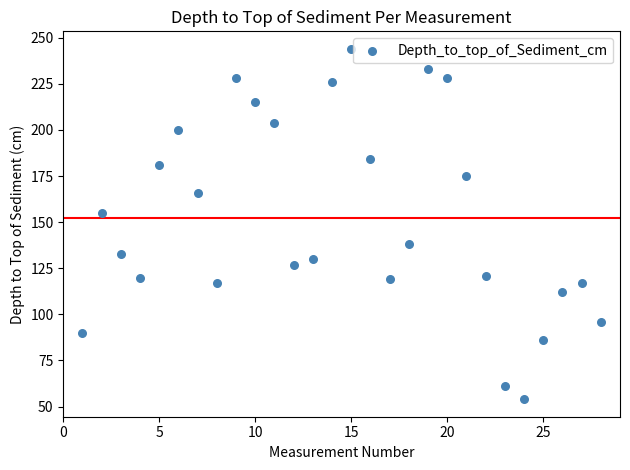

What Y value in the scatter plot is closest to 149?

155